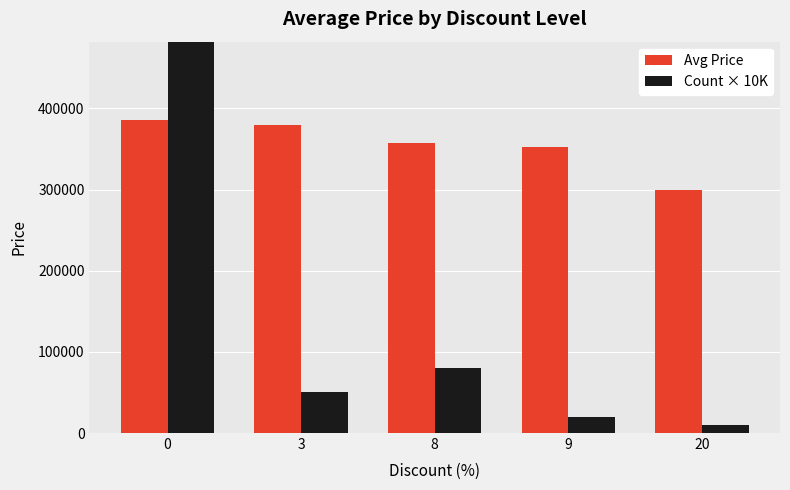

The Avg Price series shows 178986 at 20. True or false?

False